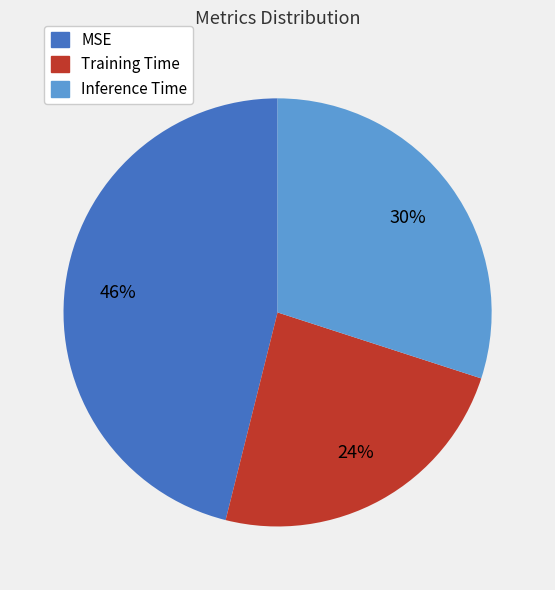

To the nearest percent, what is the difference between the largest and smallest slice percentages?

22%